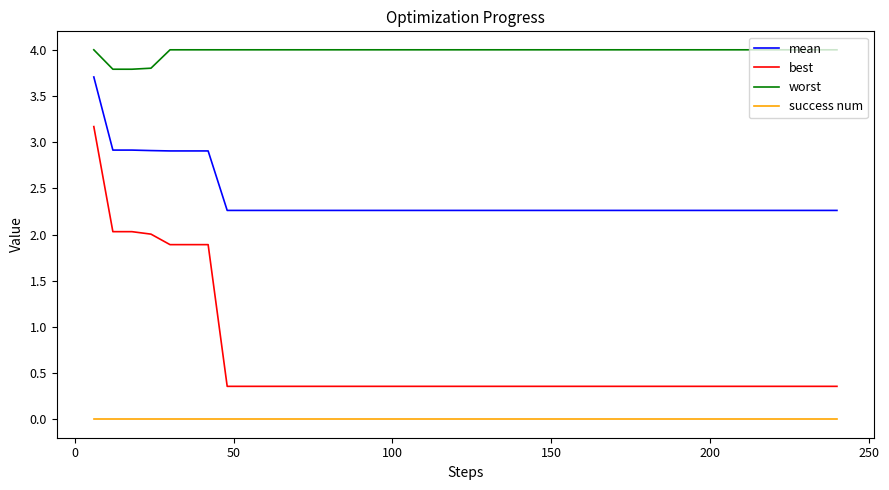

What is the lowest value of the mean series?

2.3